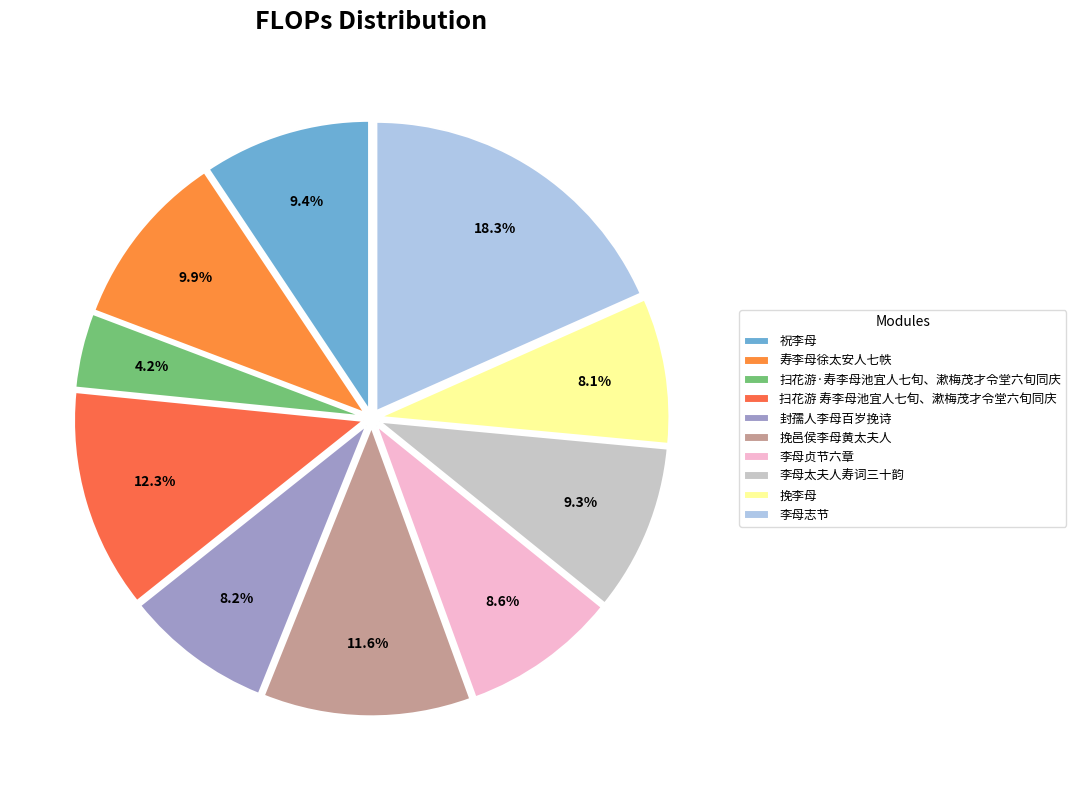

The 扫花游 寿李母池宜人七旬、漱梅茂才令堂六旬同庆 slice represents 26% of the pie. True or false?

False